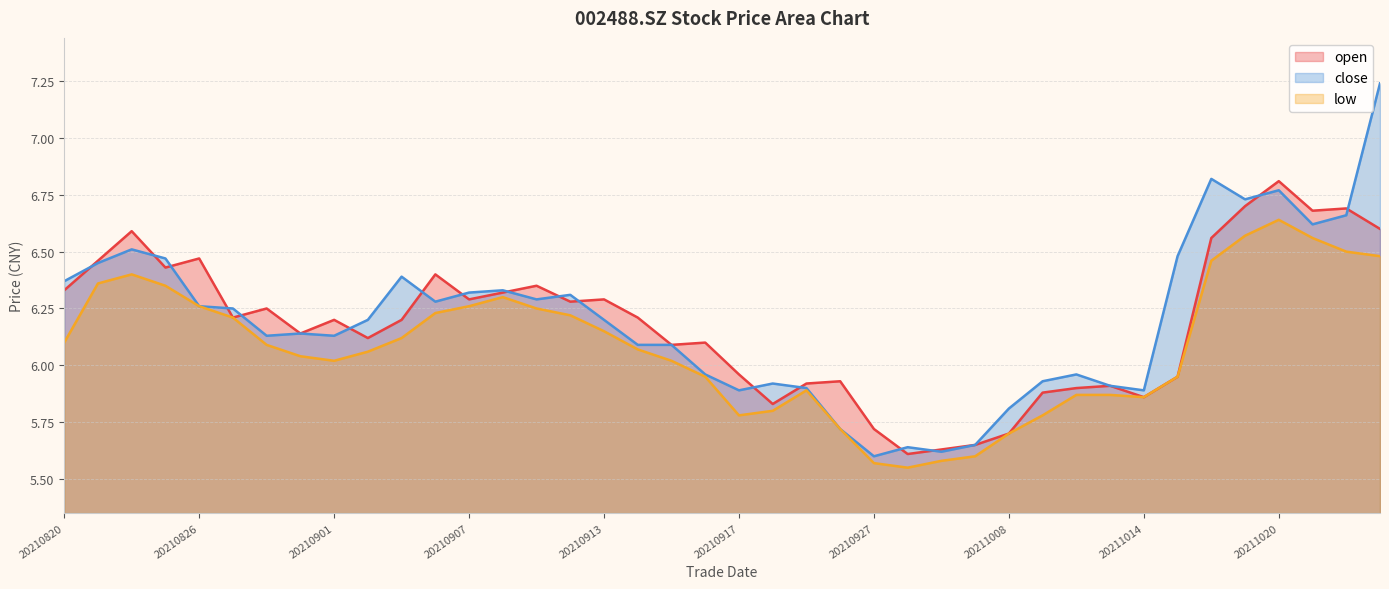

Reading left to right, transcribe all the data shown in this chart.

open: 20210820=6.3	20210823=6.5	20210824=6.6	20210825=6.4	20210826=6.5	20210827=6.2	20210830=6.2	20210831=6.1	20210901=6.2	20210902=6.1	20210903=6.2	20210906=6.4	20210907=6.3	20210908=6.3	20210909=6.3	20210910=6.3	20210913=6.3	20210914=6.2	20210915=6.1	20210916=6.1	20210917=6.0	20210922=5.8	20210923=5.9	20210924=5.9	20210927=5.7	20210928=5.6	20210929=5.6	20210930=5.7	20211008=5.7	20211011=5.9	20211012=5.9	20211013=5.9	20211014=5.9	20211015=6.0	20211018=6.6	20211019=6.7	20211020=6.8	20211021=6.7	20211022=6.7	20211025=6.6
close: 20210820=6.4	20210823=6.5	20210824=6.5	20210825=6.5	20210826=6.3	20210827=6.2	20210830=6.1	20210831=6.1	20210901=6.1	20210902=6.2	20210903=6.4	20210906=6.3	20210907=6.3	20210908=6.3	20210909=6.3	20210910=6.3	20210913=6.2	20210914=6.1	20210915=6.1	20210916=6.0	20210917=5.9	20210922=5.9	20210923=5.9	20210924=5.7	20210927=5.6	20210928=5.6	20210929=5.6	20210930=5.7	20211008=5.8	20211011=5.9	20211012=6.0	20211013=5.9	20211014=5.9	20211015=6.5	20211018=6.8	20211019=6.7	20211020=6.8	20211021=6.6	20211022=6.7	20211025=7.2
low: 20210820=6.1	20210823=6.4	20210824=6.4	20210825=6.3	20210826=6.3	20210827=6.2	20210830=6.1	20210831=6.0	20210901=6.0	20210902=6.1	20210903=6.1	20210906=6.2	20210907=6.3	20210908=6.3	20210909=6.2	20210910=6.2	20210913=6.2	20210914=6.1	20210915=6.0	20210916=6.0	20210917=5.8	20210922=5.8	20210923=5.9	20210924=5.7	20210927=5.6	20210928=5.5	20210929=5.6	20210930=5.6	20211008=5.7	20211011=5.8	20211012=5.9	20211013=5.9	20211014=5.9	20211015=6.0	20211018=6.5	20211019=6.6	20211020=6.6	20211021=6.6	20211022=6.5	20211025=6.5